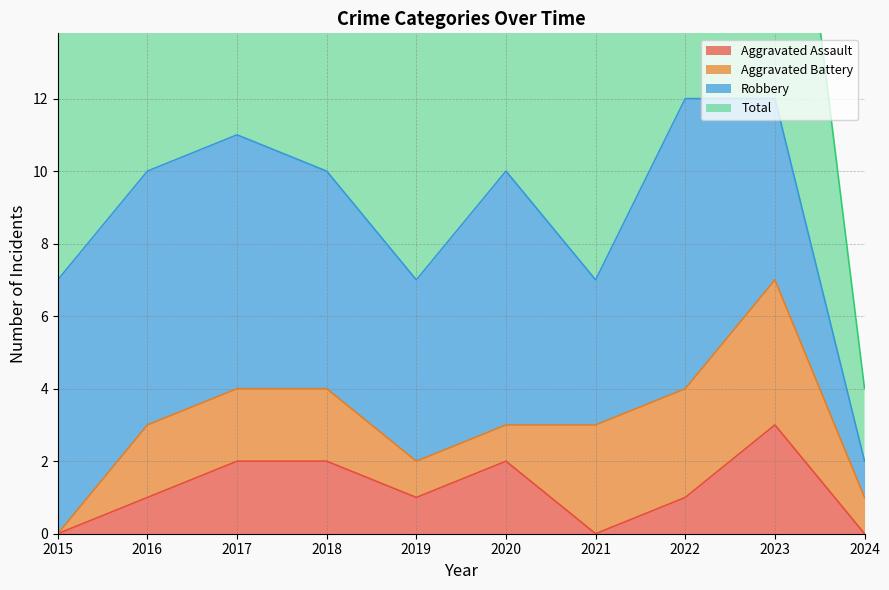

The value of Aggravated Assault at 2024 is 2. True or false?

False